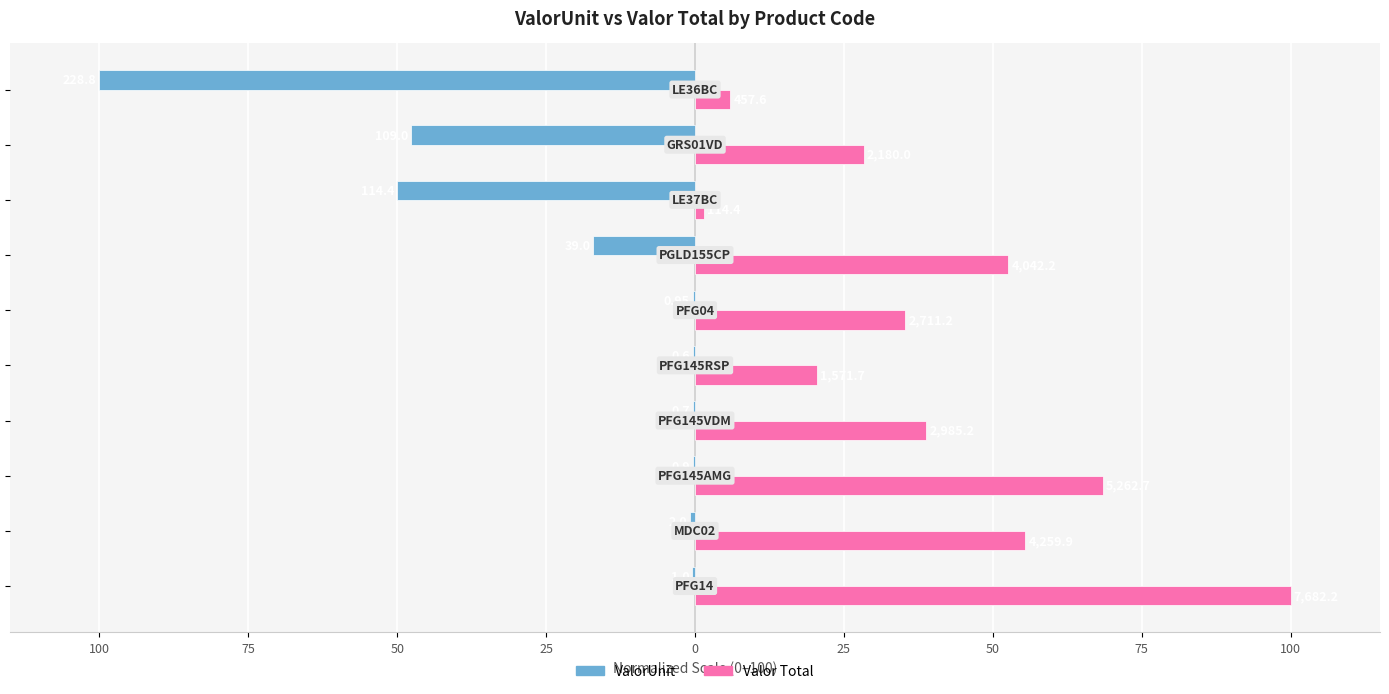

What are all the series names shown in the legend?

ValorUnit, Valor Total